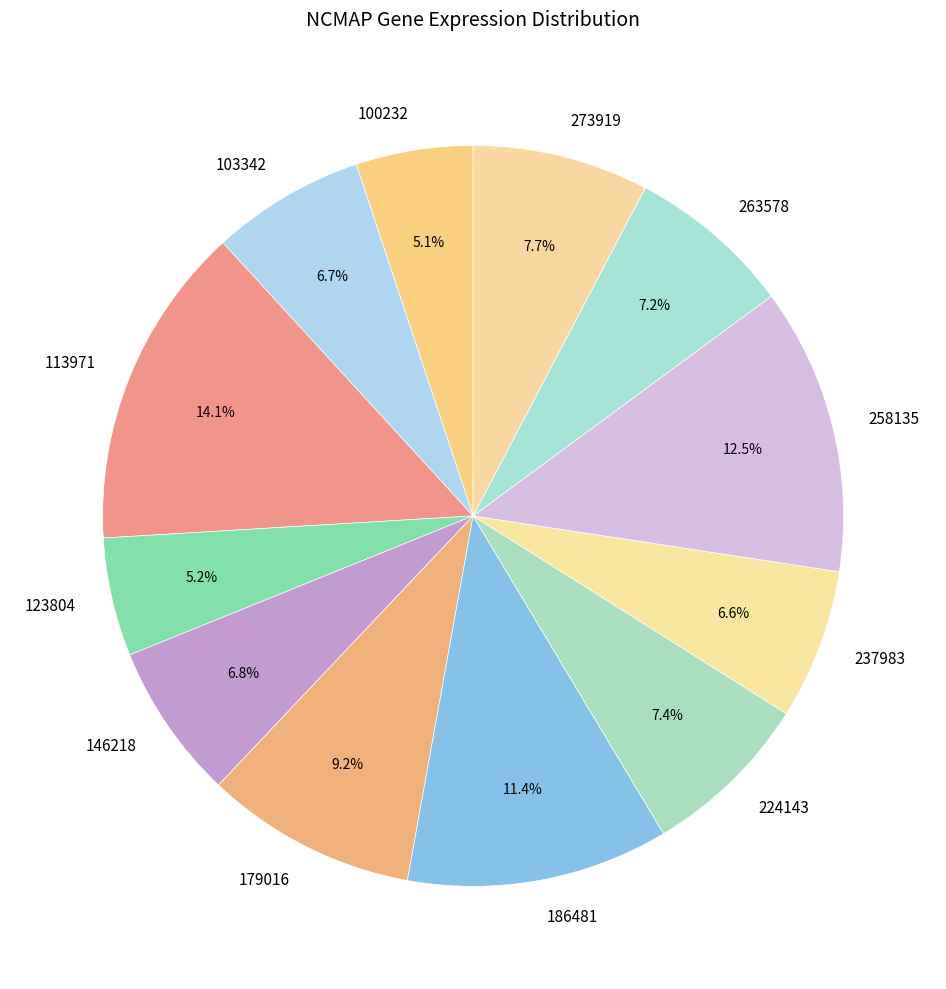

To the nearest percent, what percentage of the pie is 263578?

7%